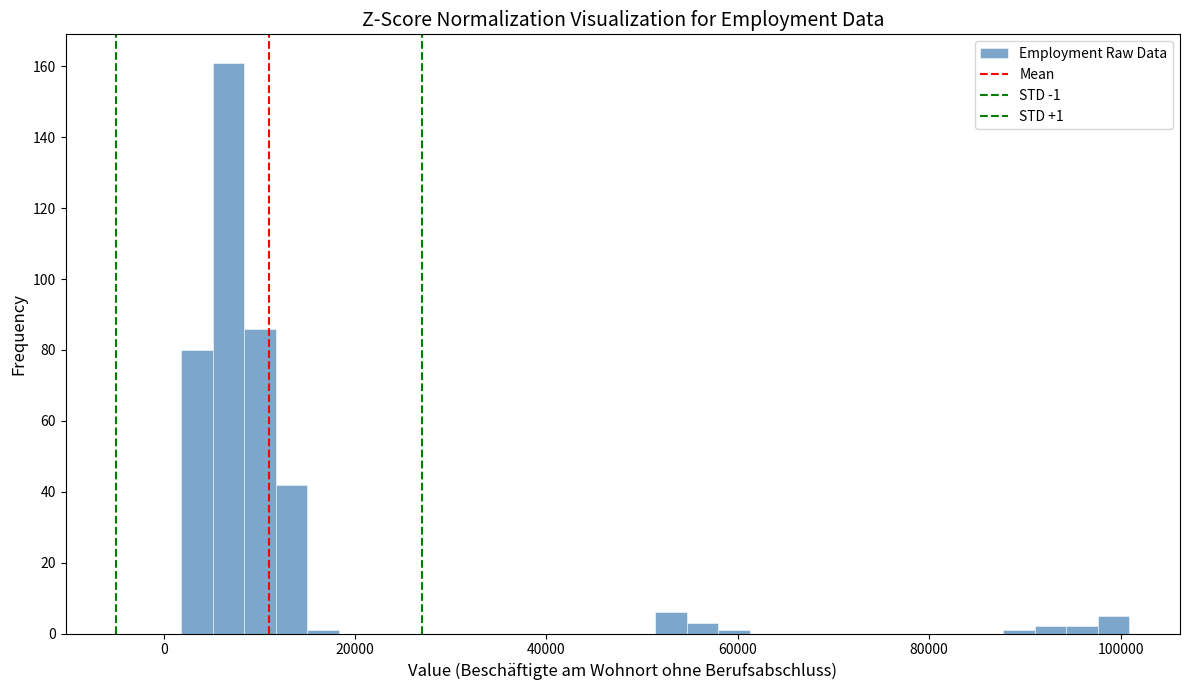

Around what value on the x-axis is the tallest bar? Give the approximate position of its centre, as read against the axis.

6000